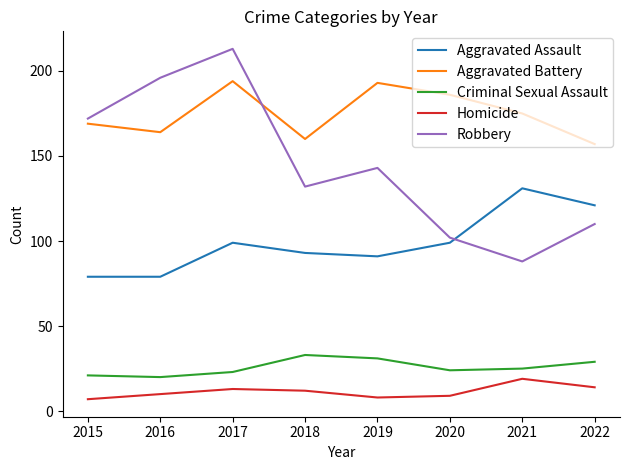

At how many categories does at least one series exceed 59?

8